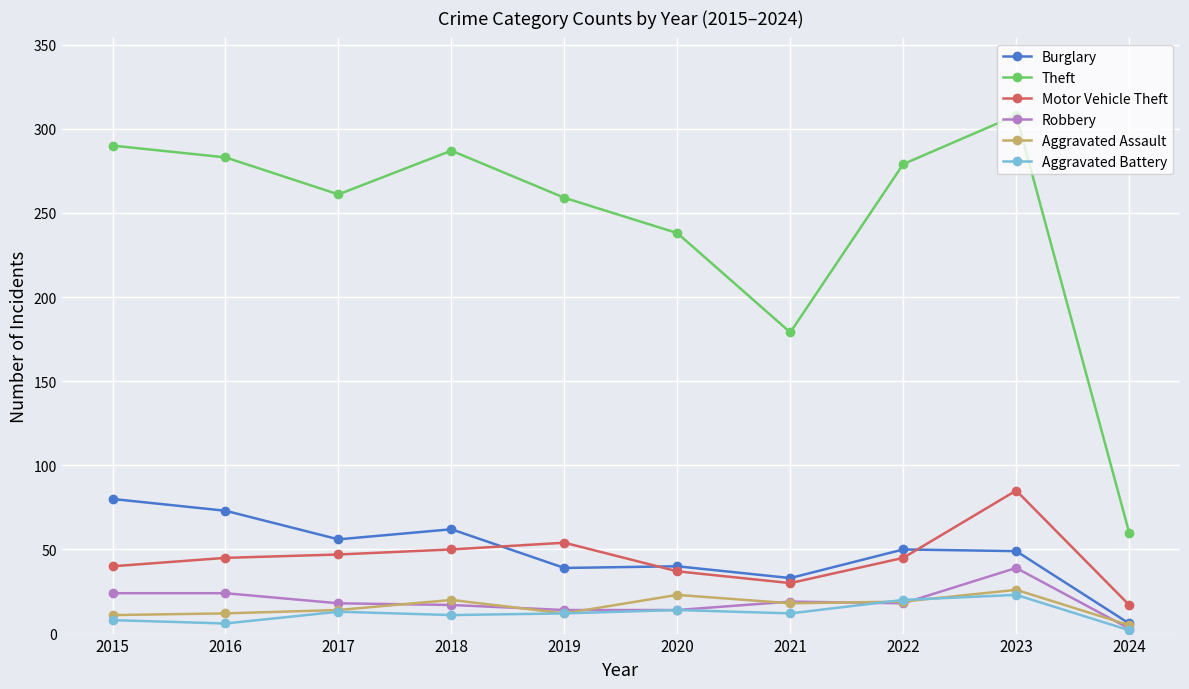

Read the Aggravated Battery value at 2017.

13